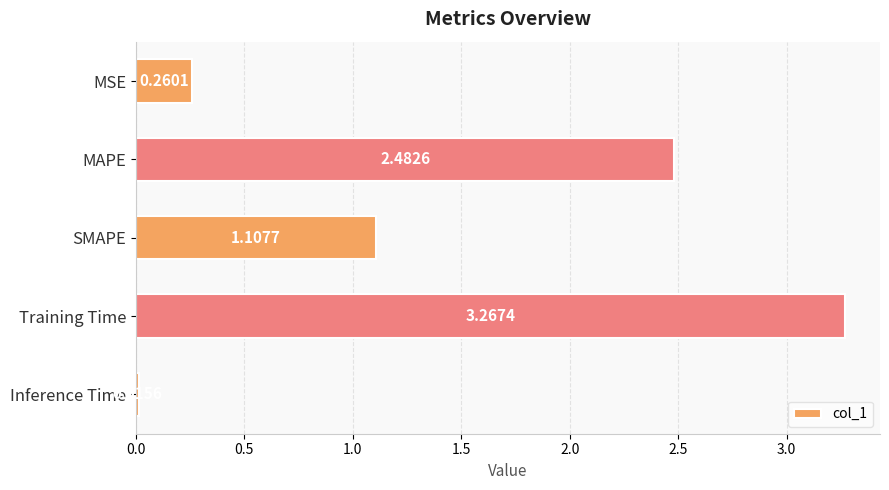

What is the sum of all values?

7.1